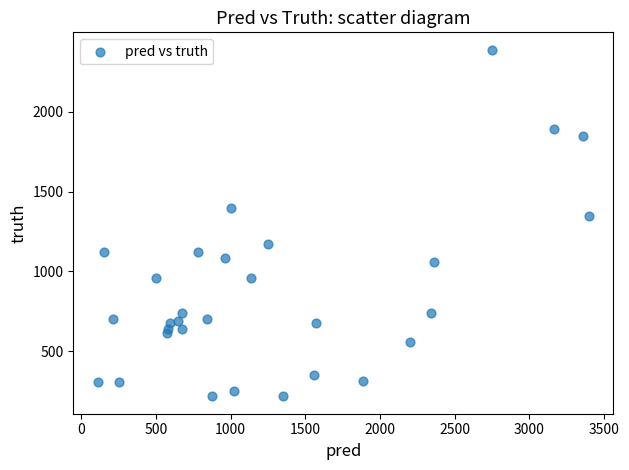

What Y value in the scatter plot is closest to 1303?

1346